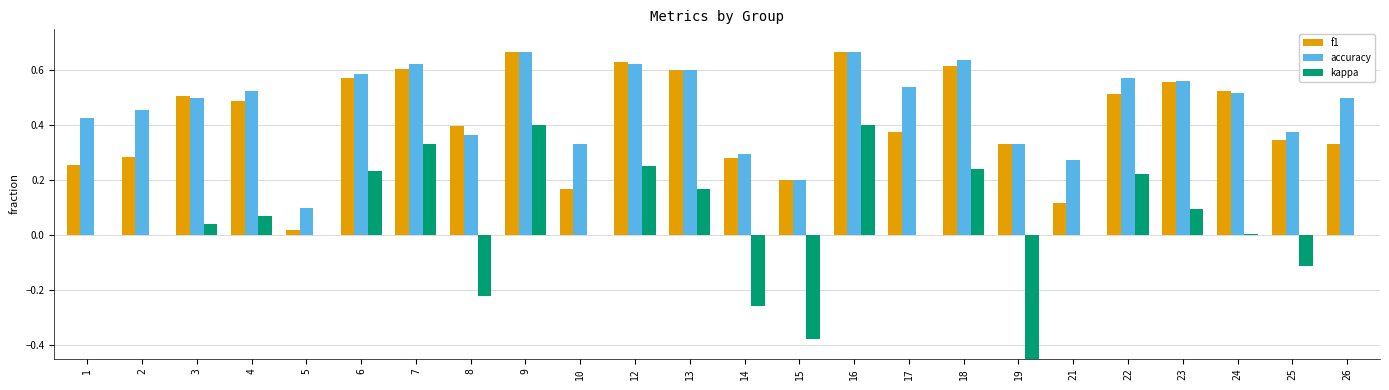

Reading left to right, list all the values displayed in this chart.

f1: 0.3	0.3	0.5	0.5	0.0	0.6	0.6	0.4	0.7	0.2	0.6	0.6	0.3	0.2	0.7	0.4	0.6	0.3	0.1	0.5	0.6	0.5	0.3	0.3
accuracy: 0.4	0.5	0.5	0.5	0.1	0.6	0.6	0.4	0.7	0.3	0.6	0.6	0.3	0.2	0.7	0.5	0.6	0.3	0.3	0.6	0.6	0.5	0.4	0.5
kappa: 0.0	0.0	0.0	0.1	0.0	0.2	0.3	-0.2	0.4	0.0	0.2	0.2	-0.3	-0.4	0.4	0.0	0.2	-0.5	0.0	0.2	0.1	0.0	-0.1	0.0